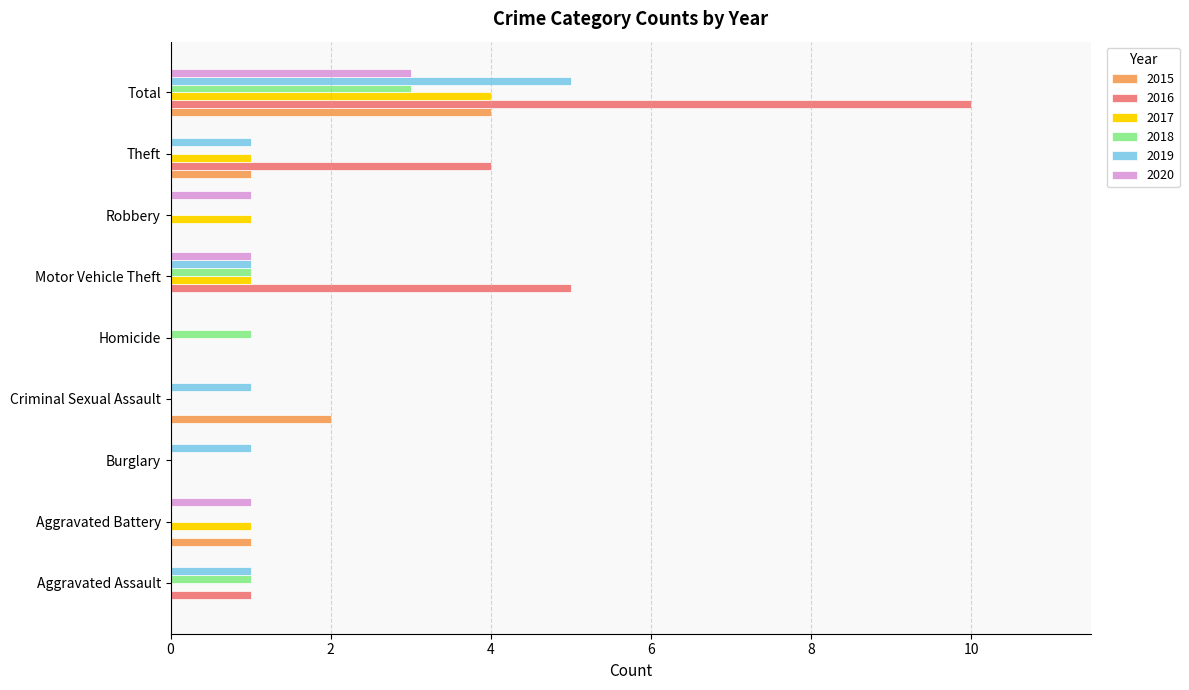

What is the spread (max minus min) of values at Aggravated Assault?

1